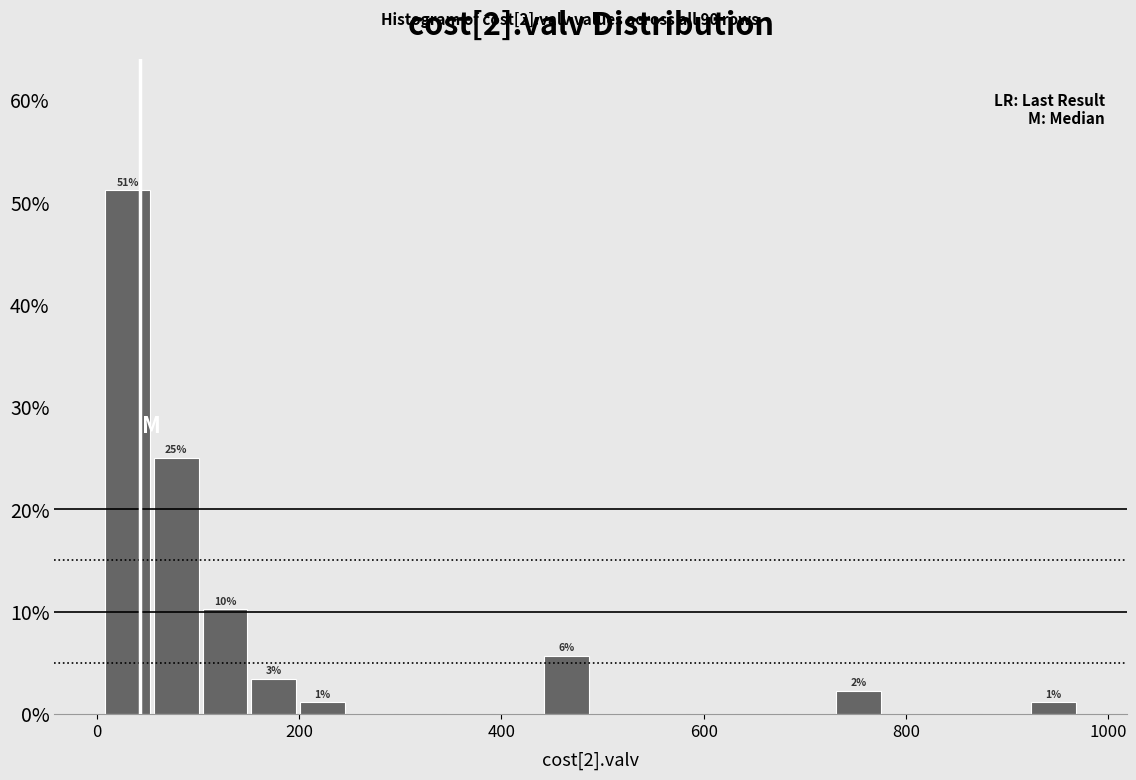

Read against the x-axis, roughly where is the centre of the tallest bar?

40